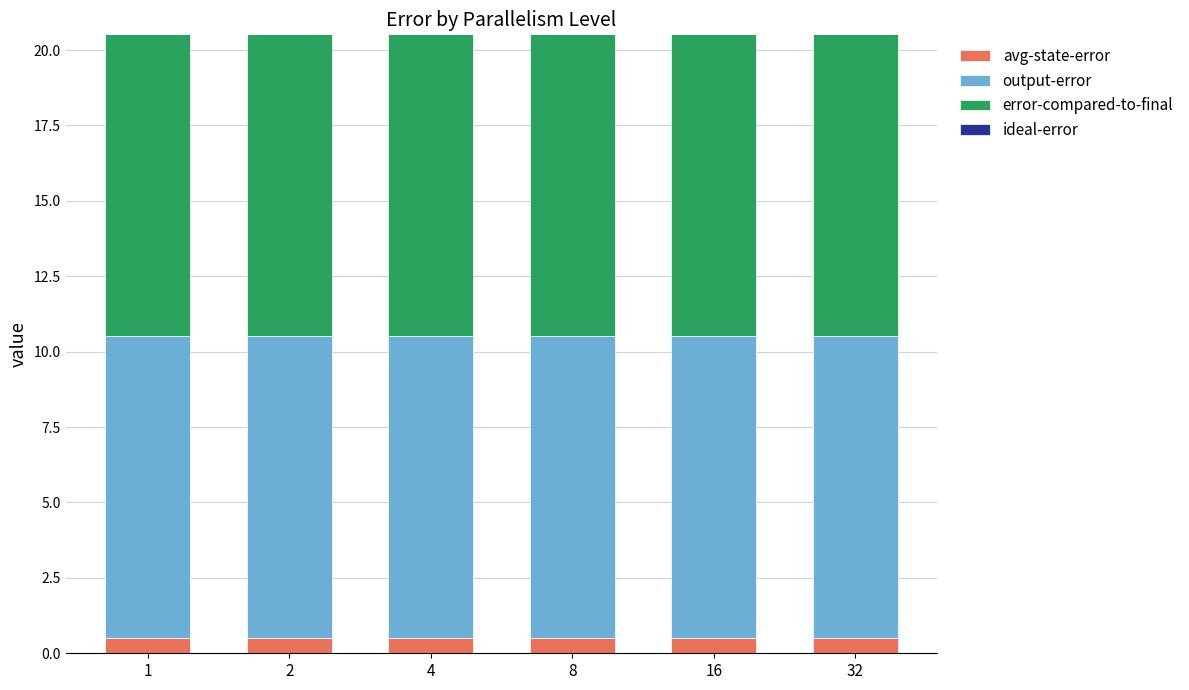

Is it true that avg-state-error equals 0.5 at 8?

True